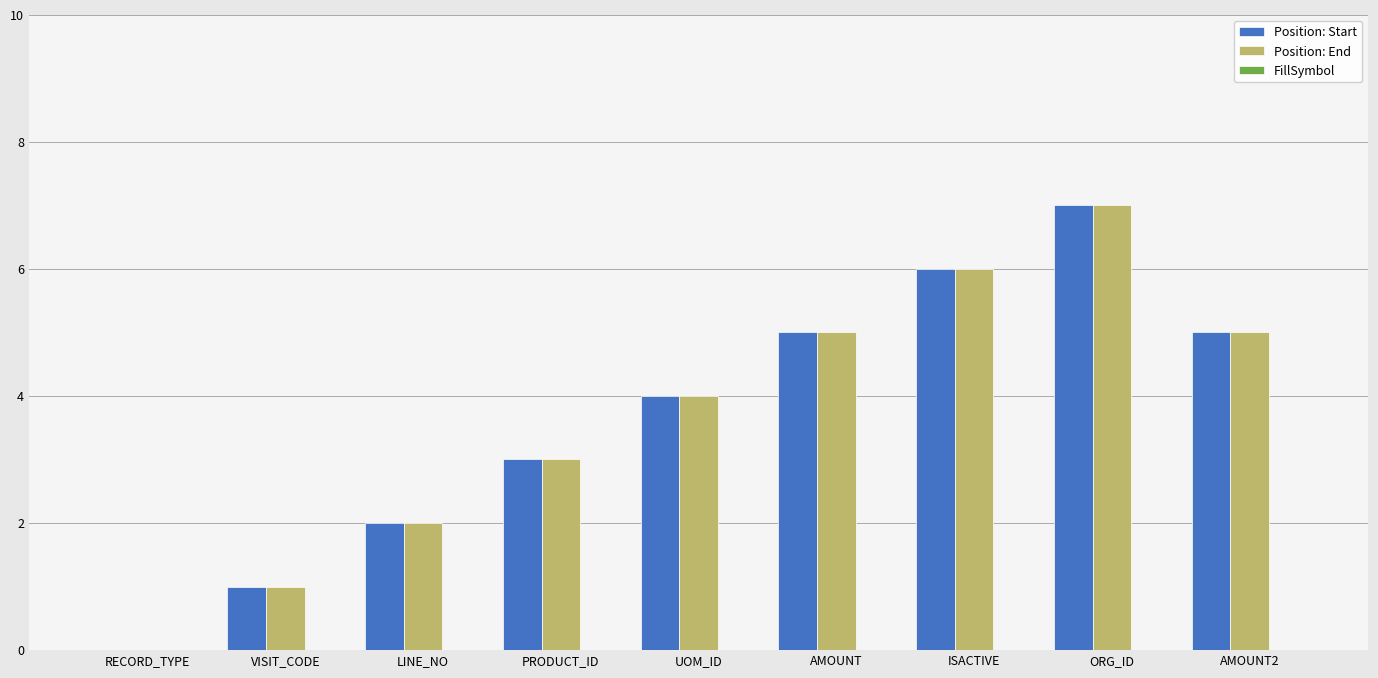

What is the total value across all series at ISACTIVE?

12